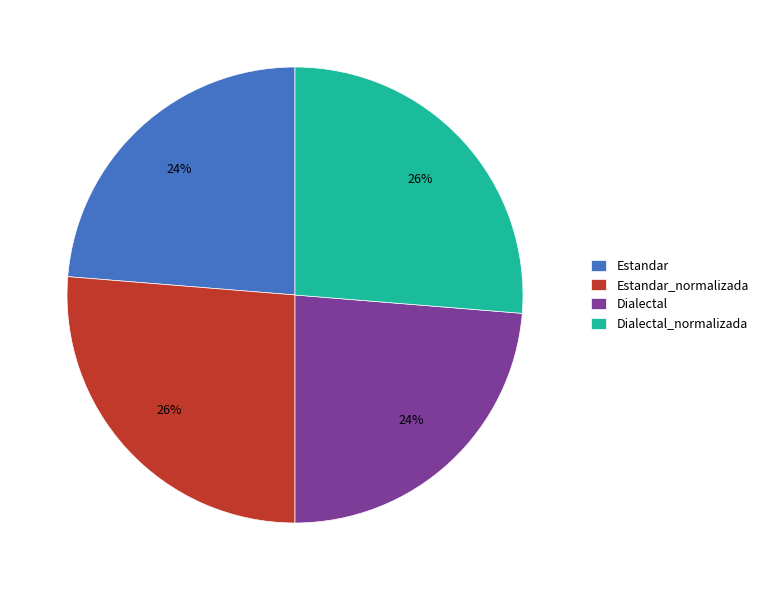

True or false: Dialectal accounts for 24% of the total.

True